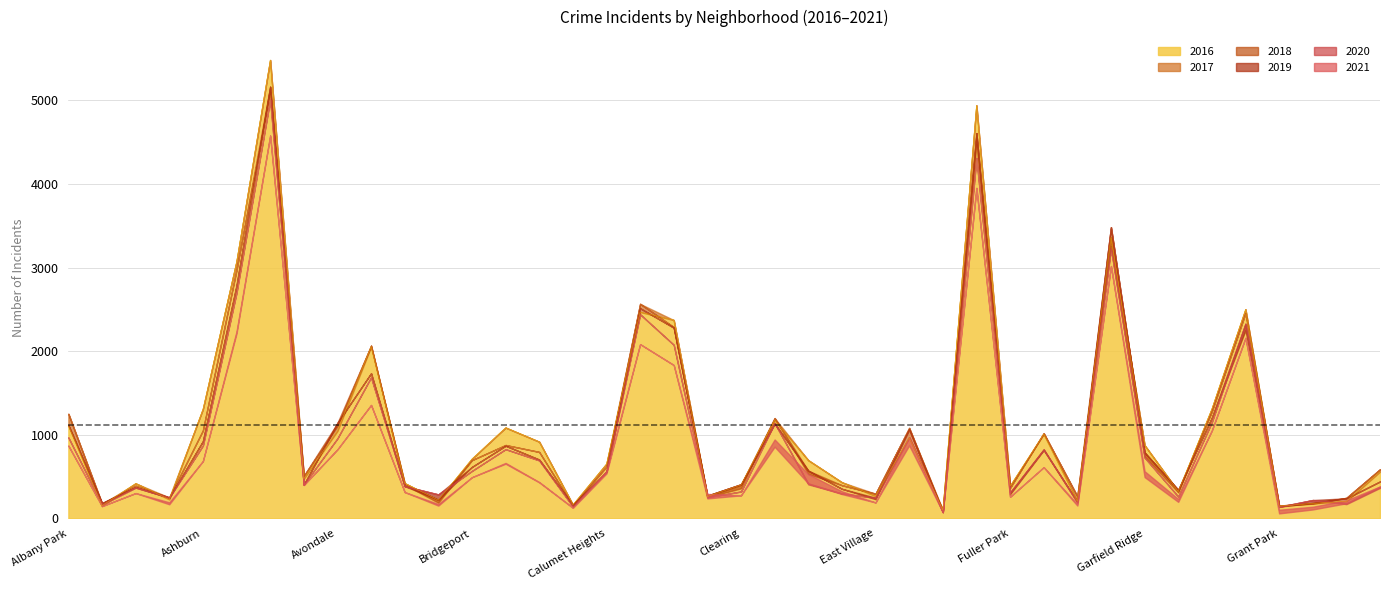

Where does the 2018 series first go above 571?

Albany Park